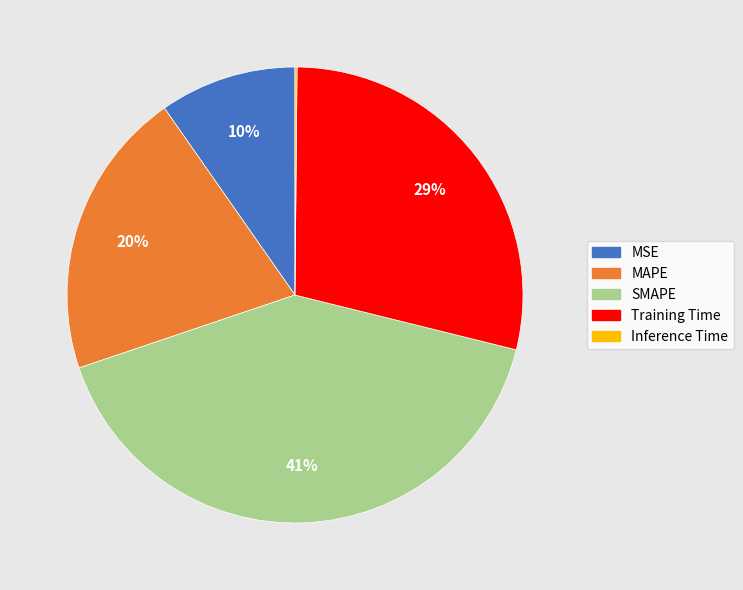

What is the largest slice in the pie chart?

SMAPE